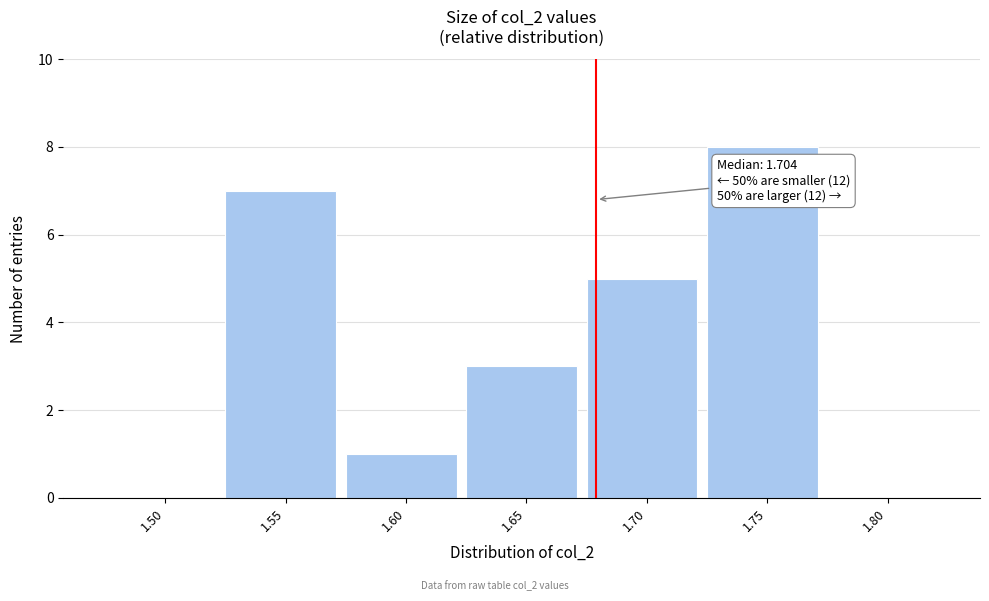

Reading left to right, transcribe all the data shown in this chart.

1.50=0	1.55=7	1.60=1	1.65=3	1.70=5	1.75=8	1.80=0